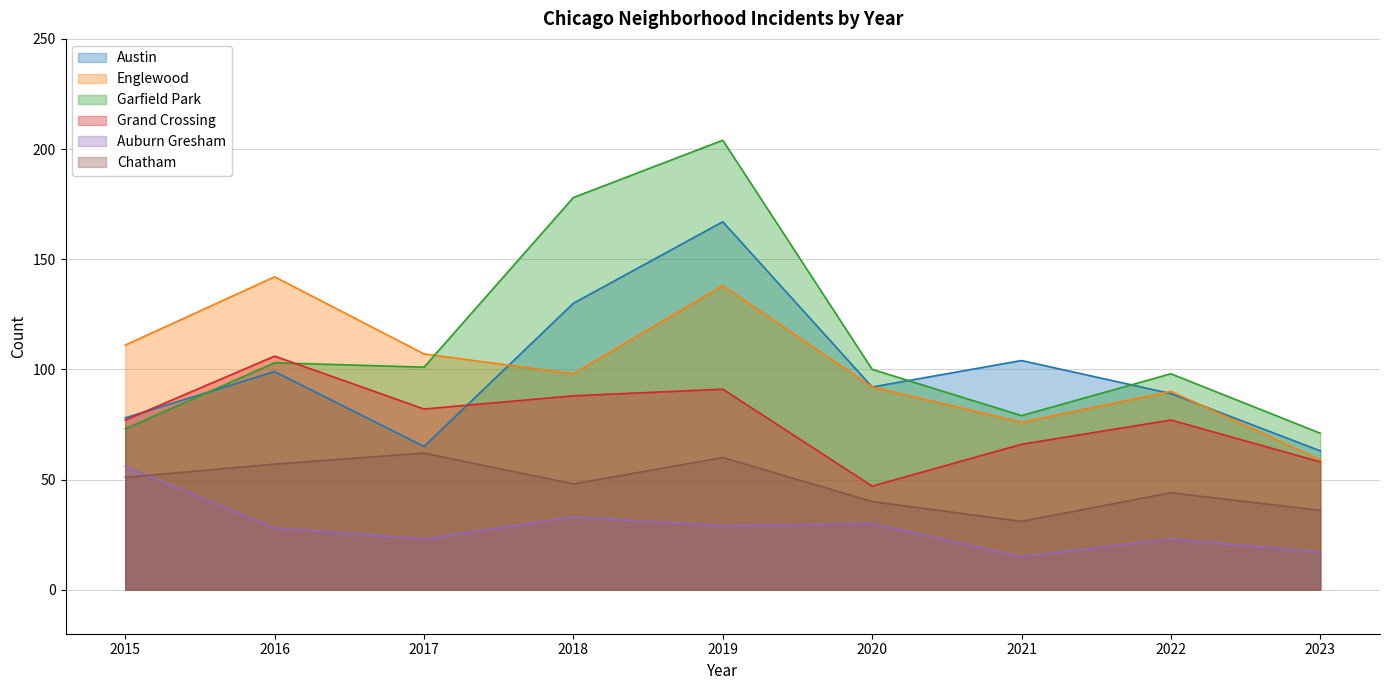

What is the total value across all series at 2019?

689